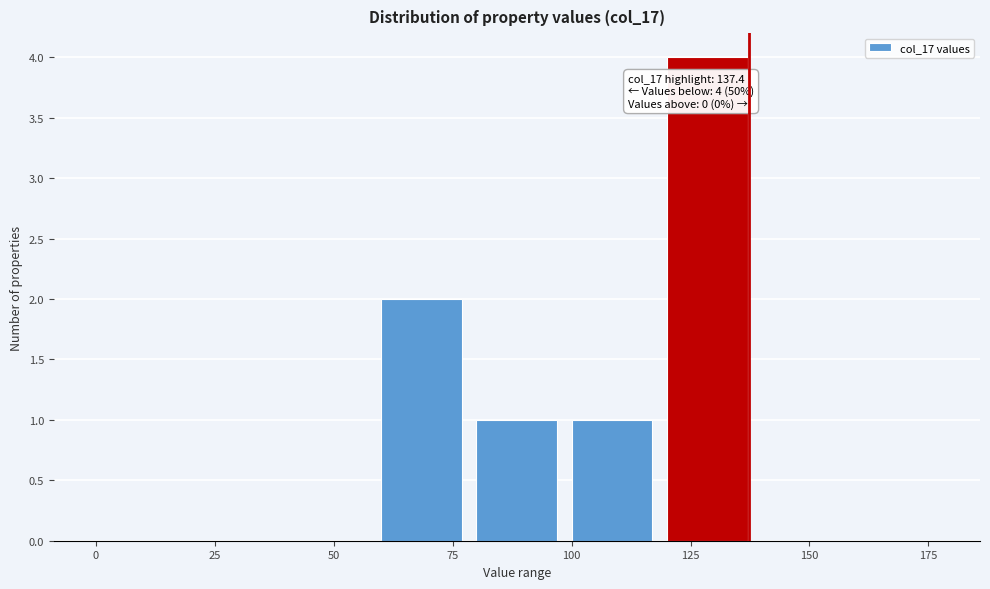

Which range on the x-axis has the tallest bar?

120 to 140